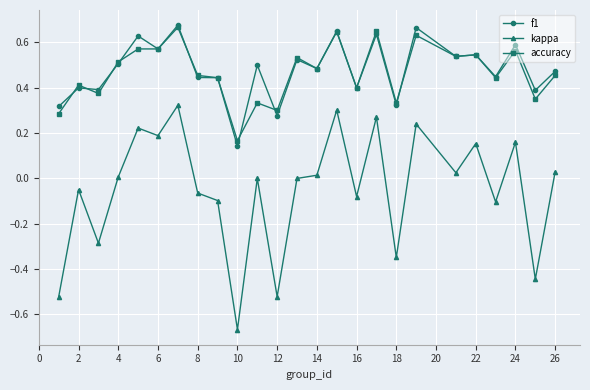

True or false: accuracy and kappa intersect in this chart.

False